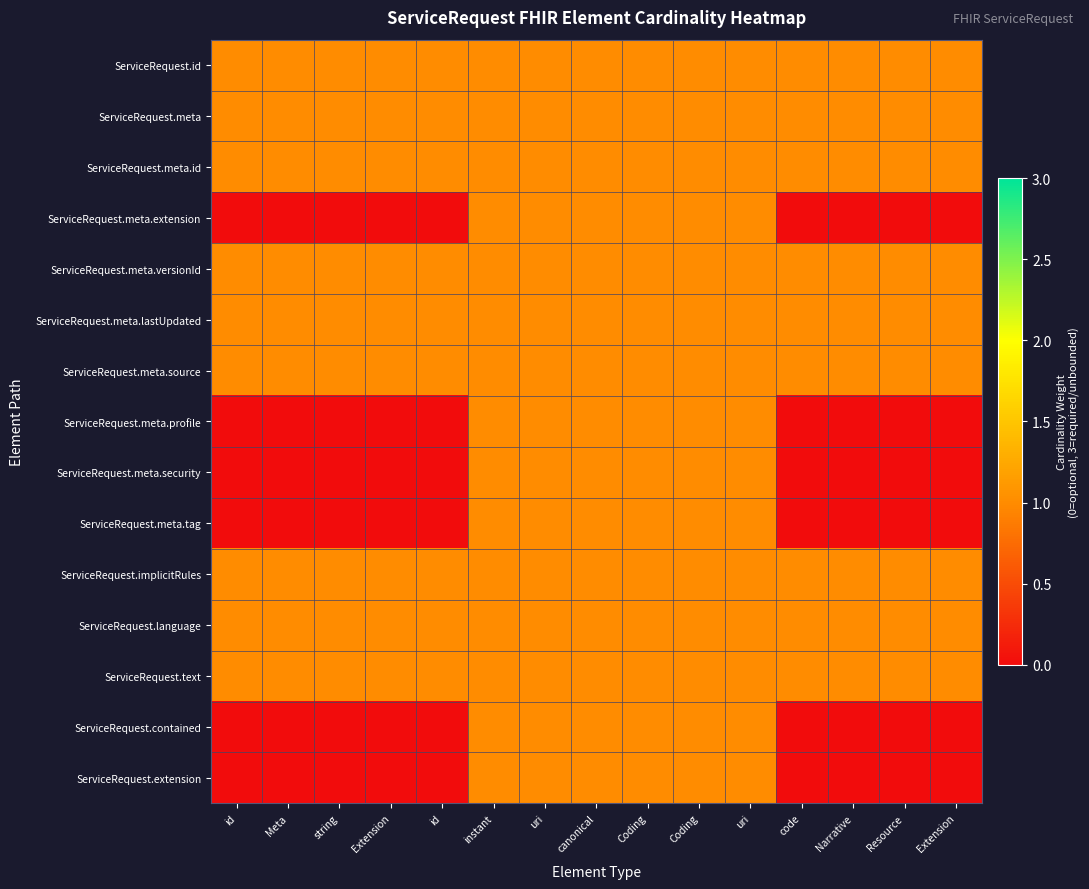

How many series are shown in this chart?

15